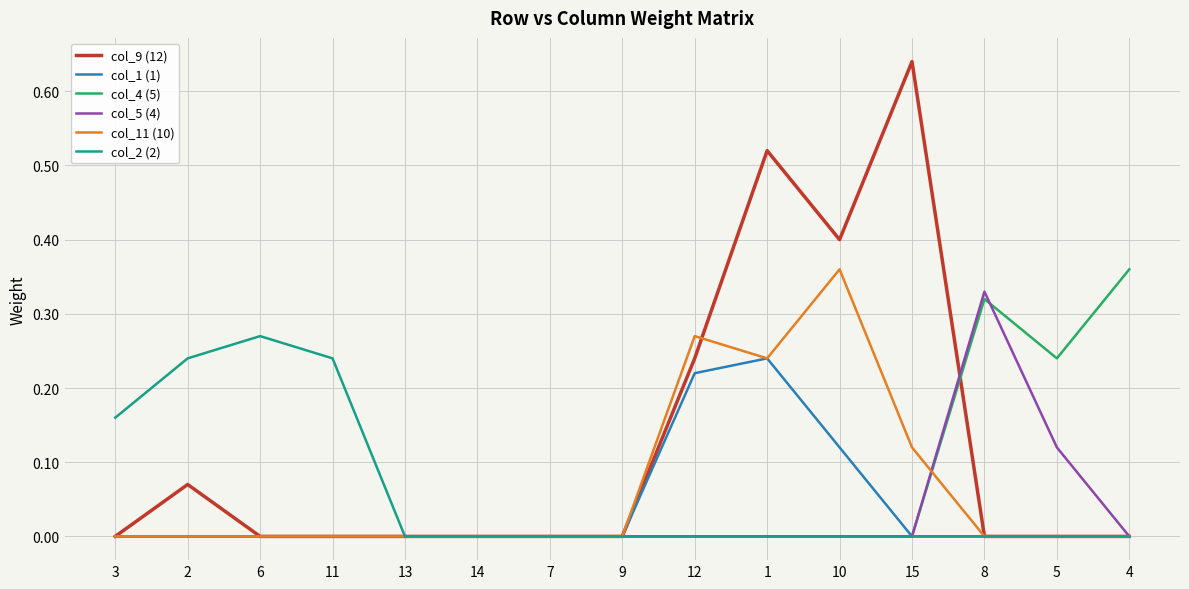

At which label does col_9 (12) reach its peak?

15